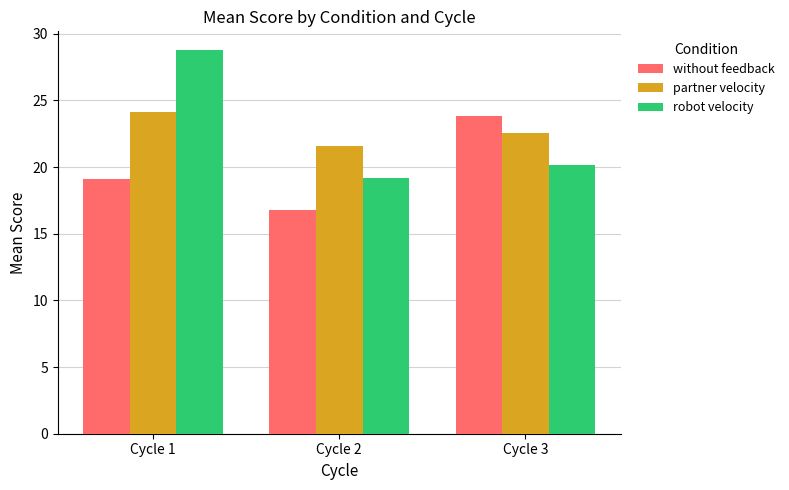

At how many categories does at least one series exceed 26?

1